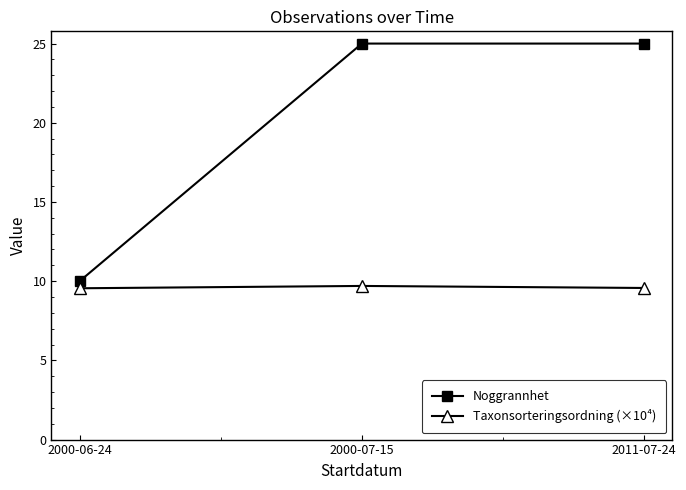

What are all the series names shown in the legend?

Noggrannhet, Taxonsorteringsordning (×10⁴)